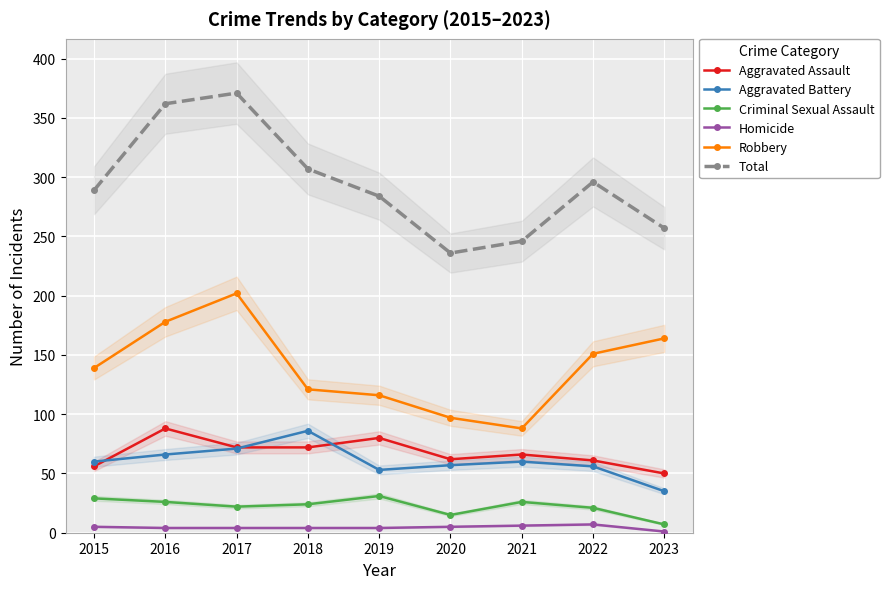

At which category does Criminal Sexual Assault reach its first local valley?

2017